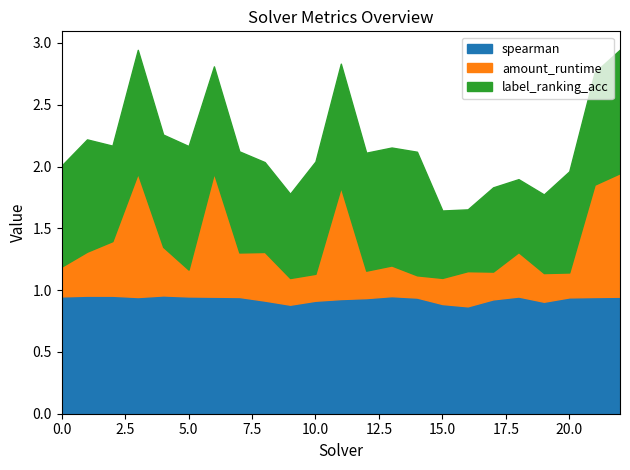

What are all the series names shown in the legend?

spearman, amount_runtime, label_ranking_acc